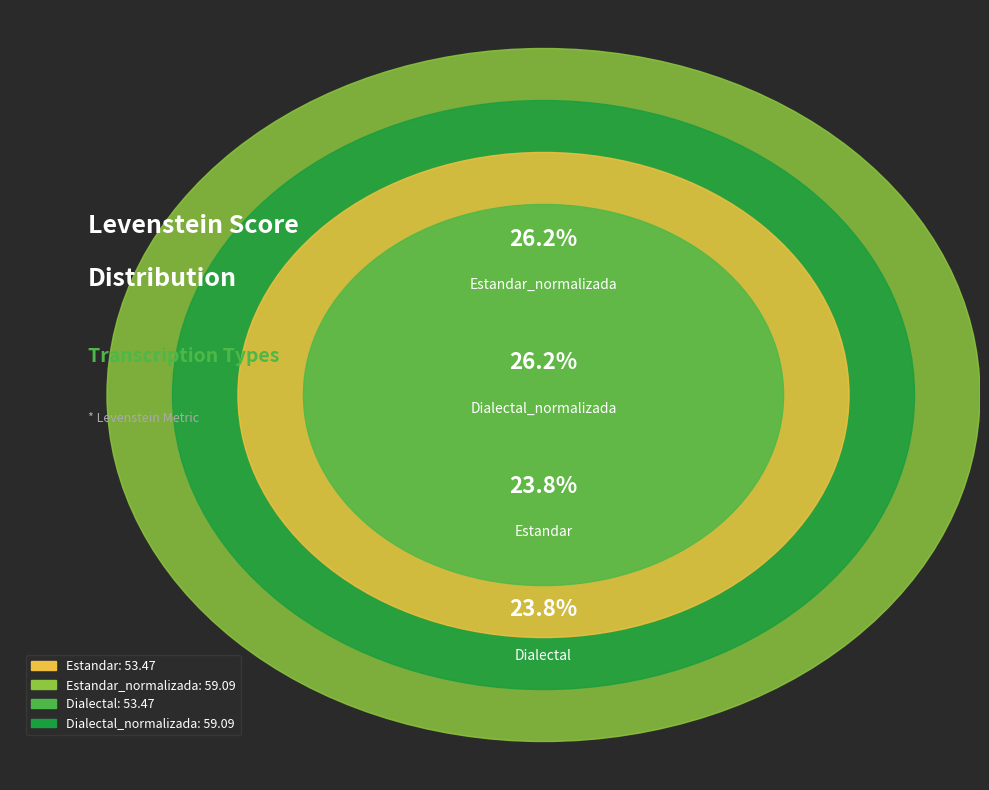

How much of the chart is everything except Dialectal?

76.2%